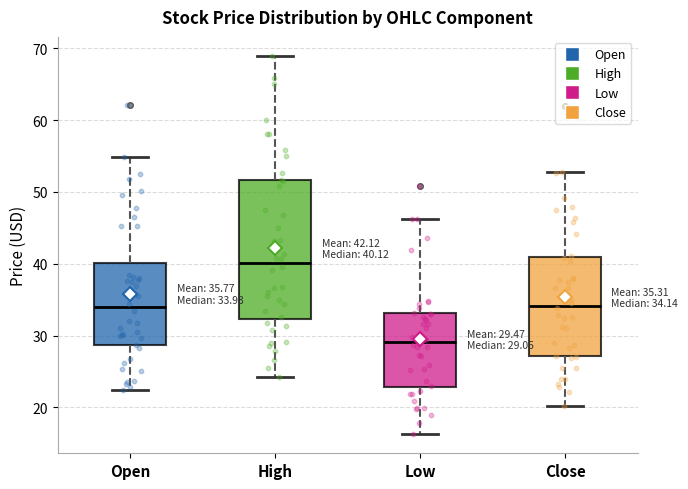

Comparing the boxes themselves (not the whiskers), which one is the tallest?

High